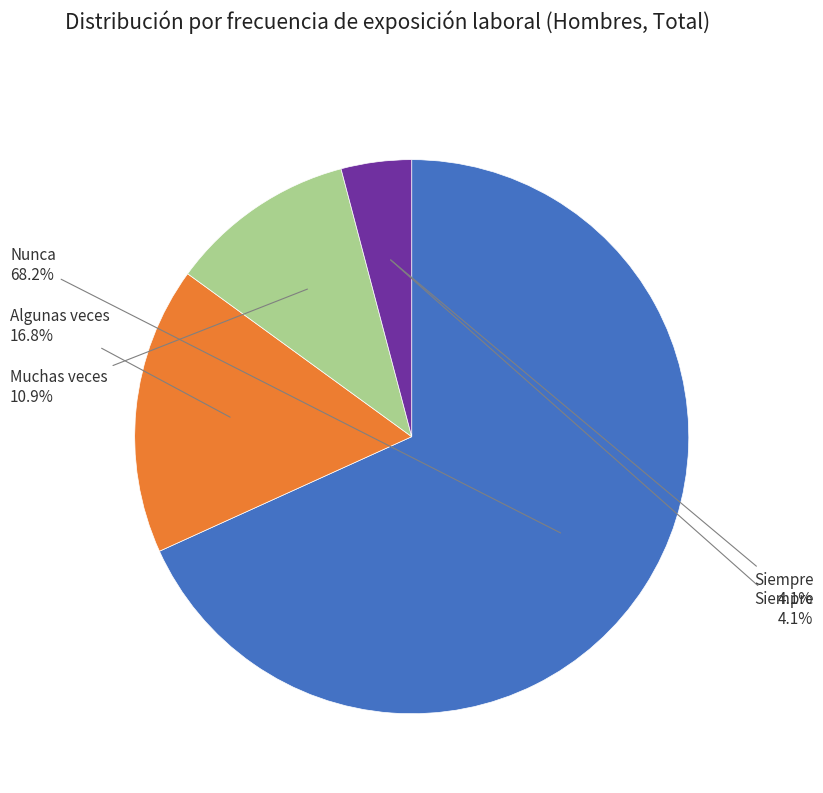

The Algunas veces slice represents 8% of the pie. True or false?

False